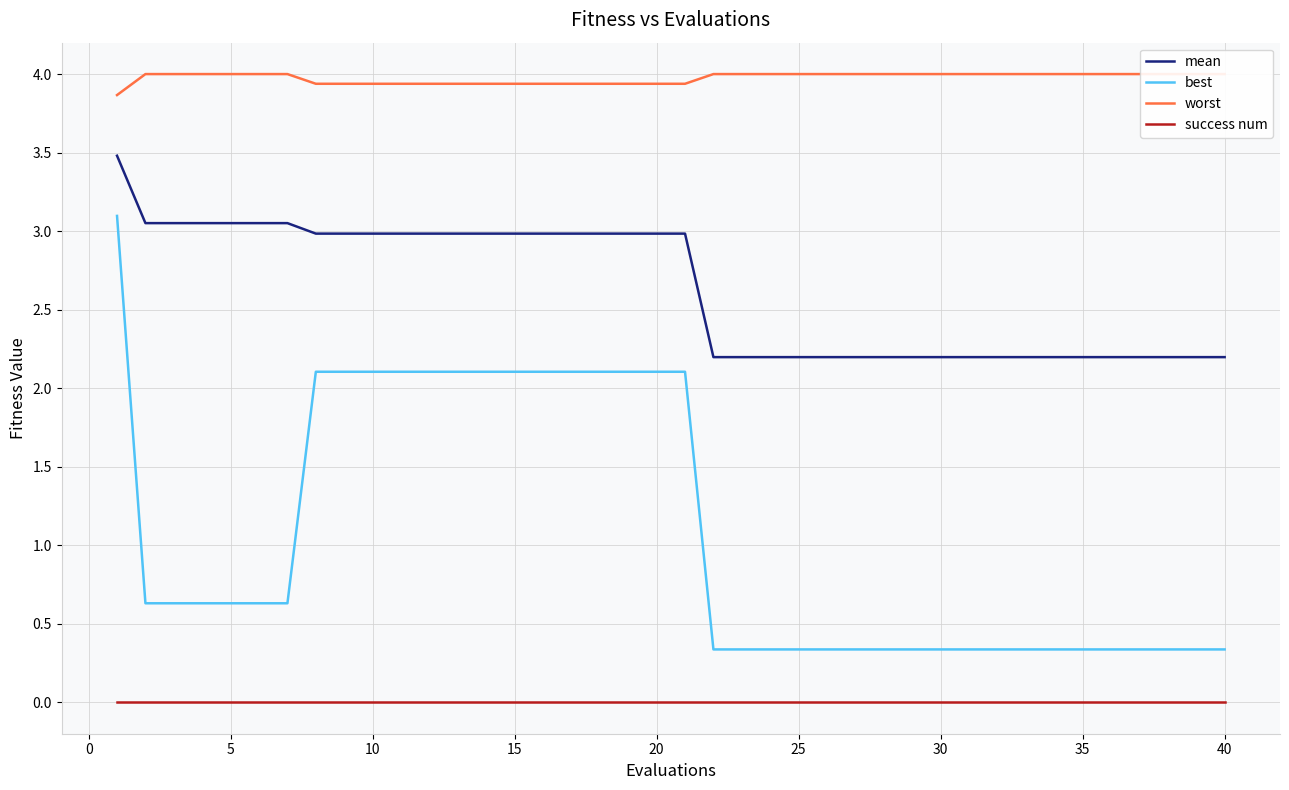

What is the minimum value for mean?

2.2